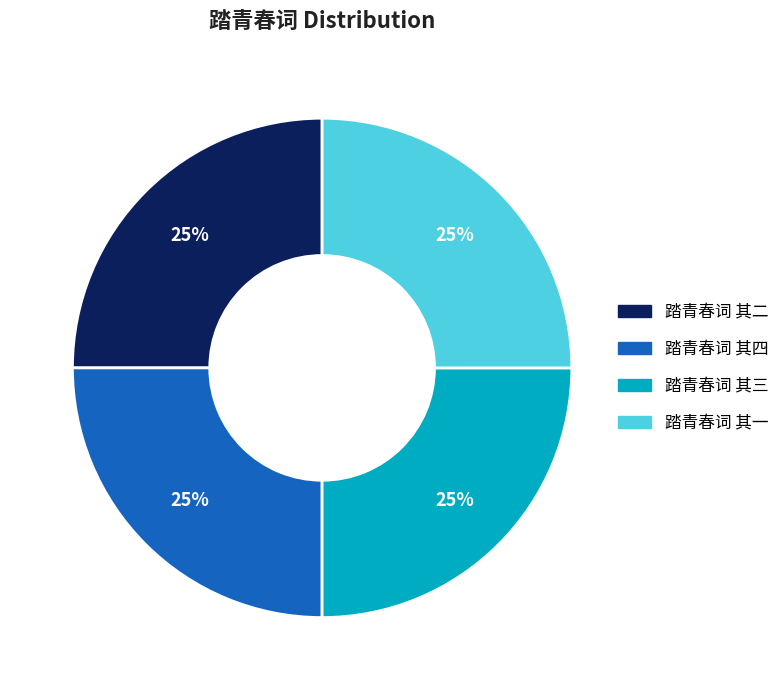

How many slices are in this pie chart?

4